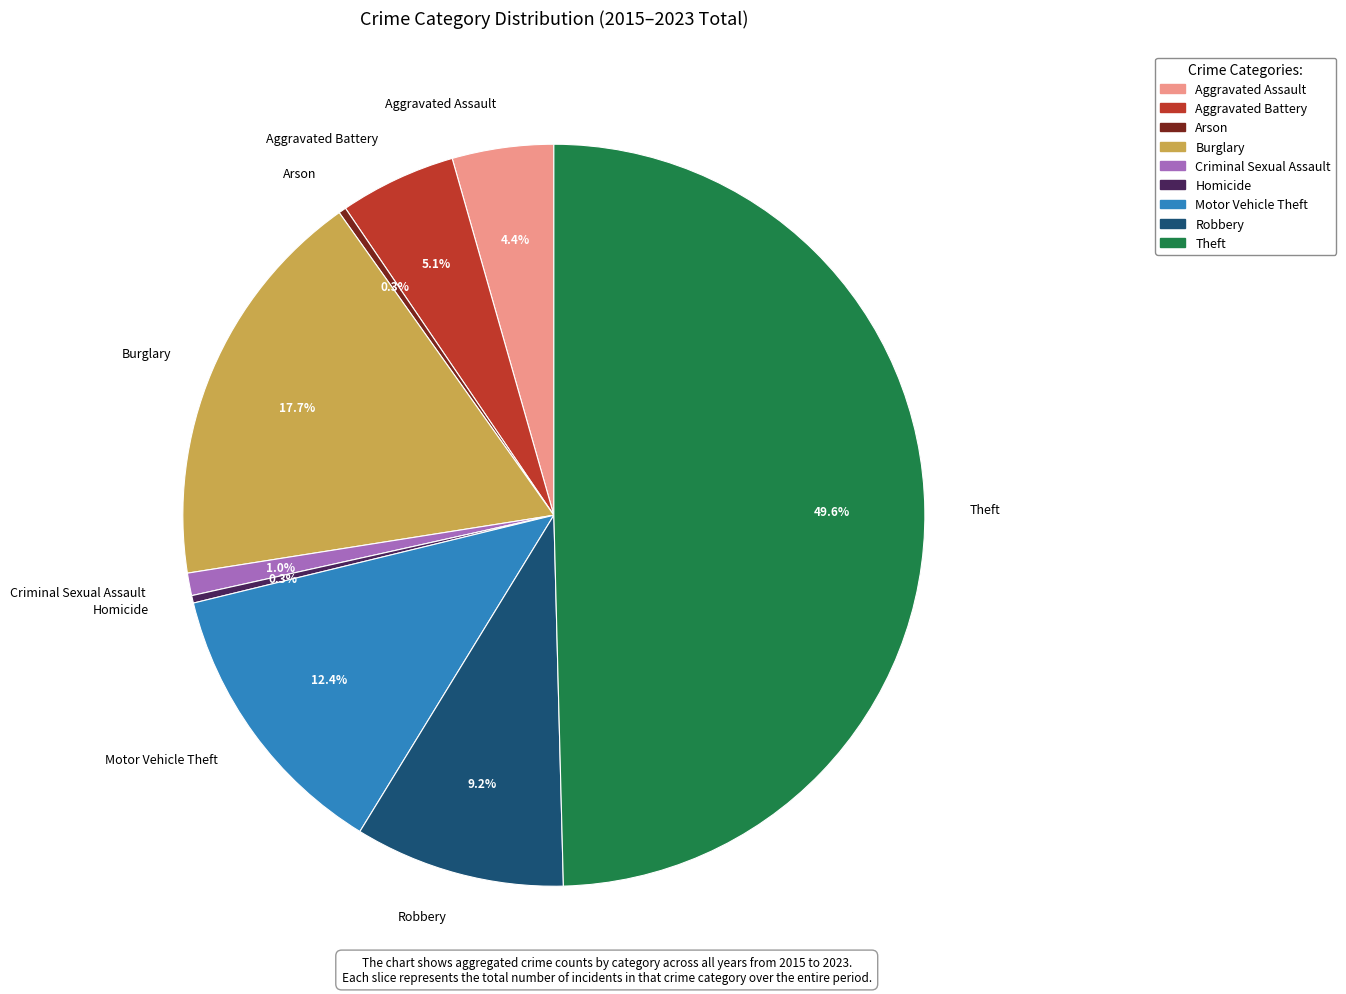

To the nearest percent, what portion does Criminal Sexual Assault represent?

1%